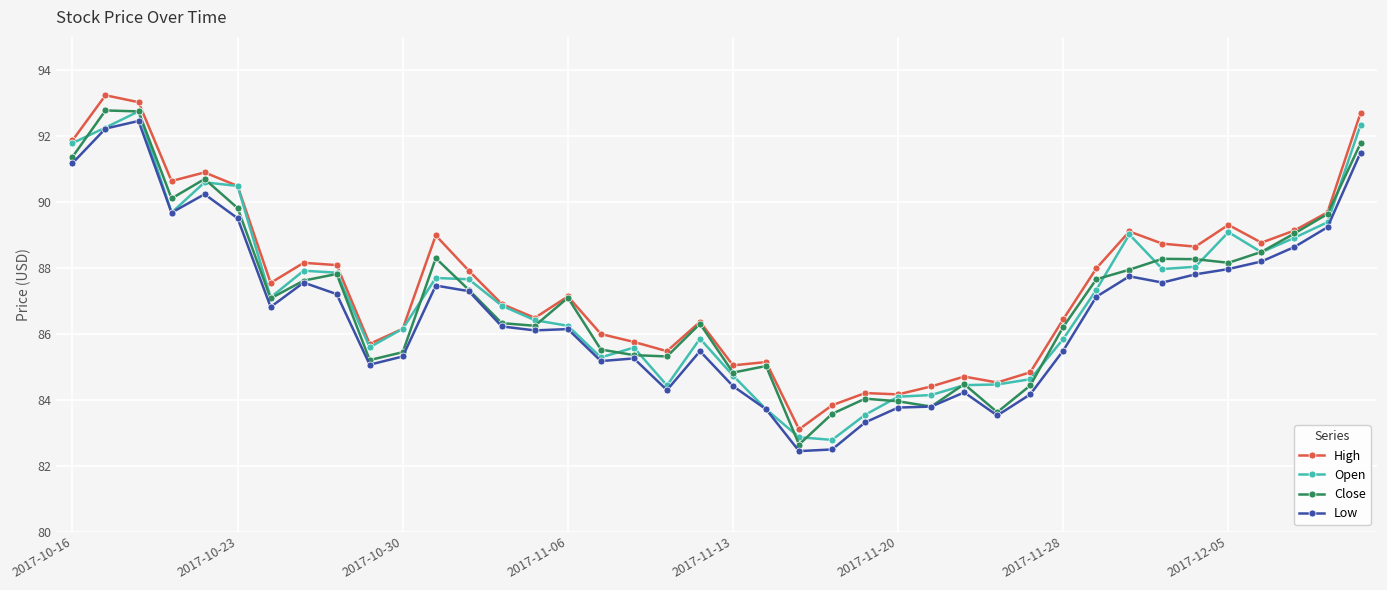

What is the smallest value displayed?

82.4